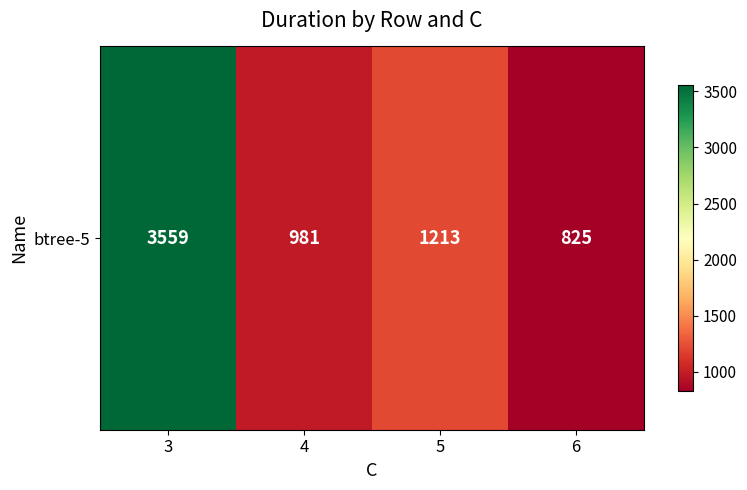

What is the minimum value shown in the chart?

825